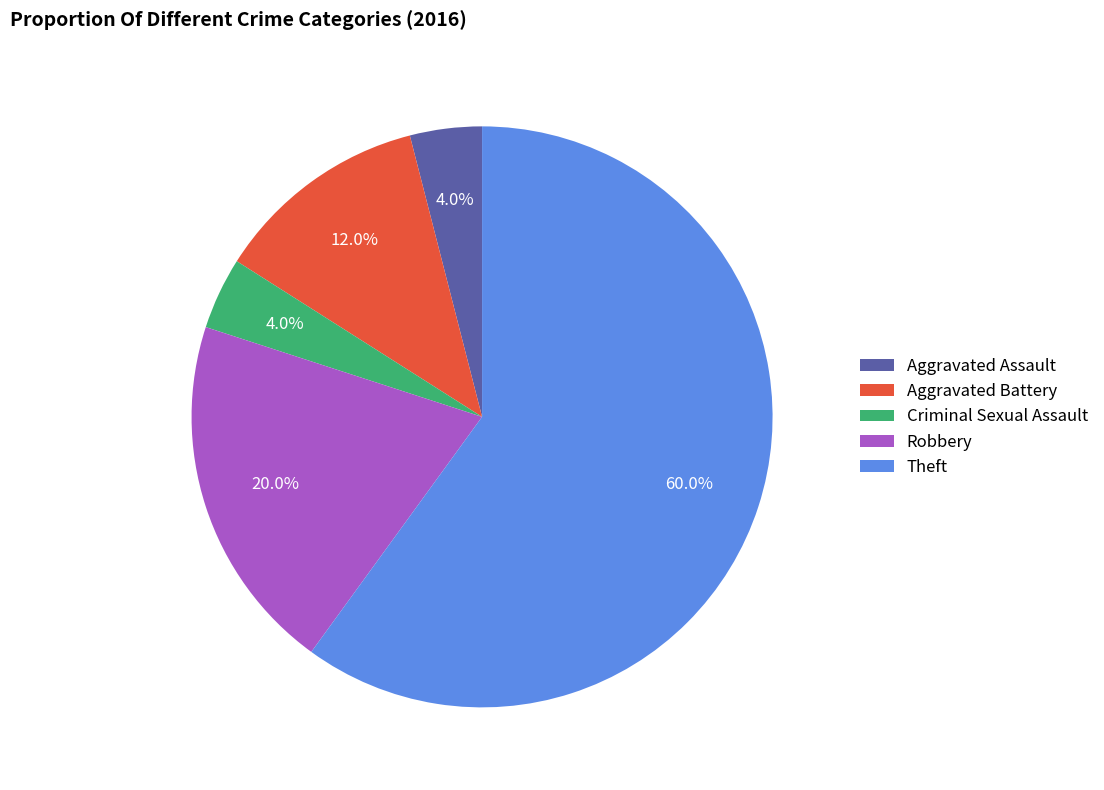

To the nearest percent, what is the combined percentage of Robbery and Aggravated Assault?

24%